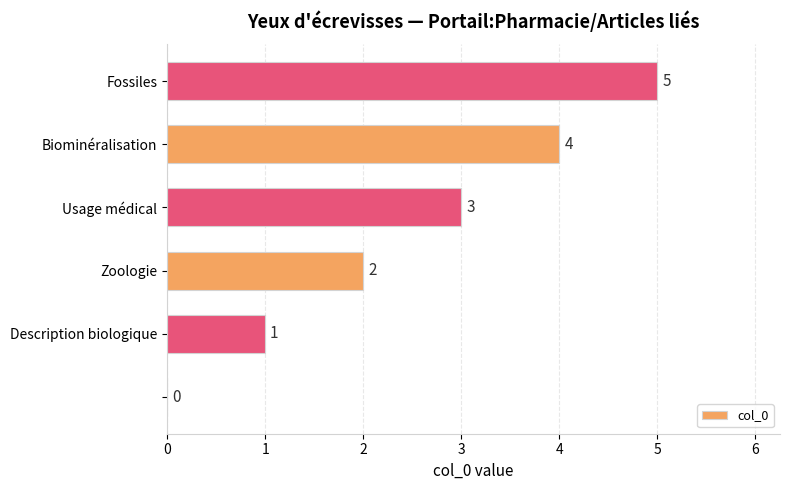

What is the sum of all values?

15